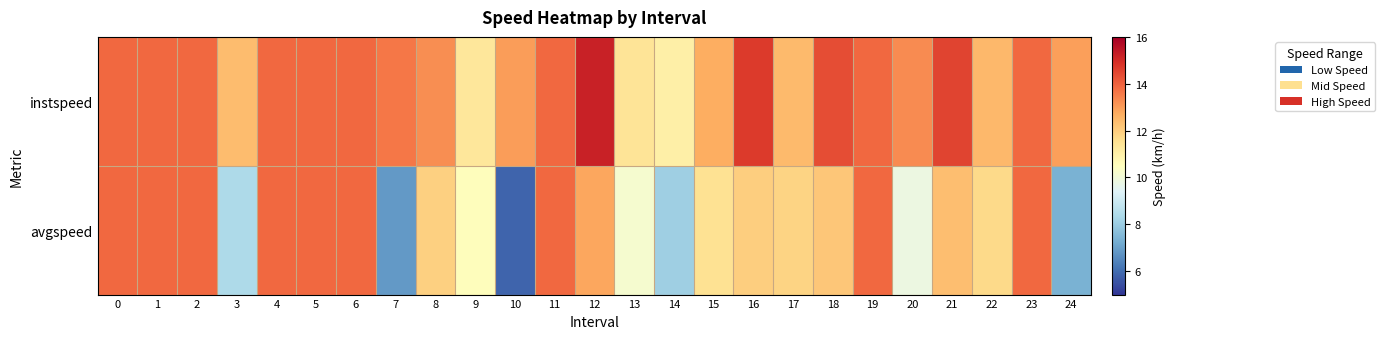

Reading left to right, transcribe all the data shown in this chart.

instspeed: 0=13.9	1=13.9	2=13.9	3=12.3	4=13.9	5=13.9	6=13.9	7=13.6	8=13.2	9=11.3	10=13.0	11=13.9	12=15.2	13=11.4	14=11.0	15=12.7	16=14.7	17=12.4	18=14.3	19=13.9	20=13.3	21=14.5	22=12.5	23=13.9	24=12.9
avgspeed: 0=13.9	1=13.9	2=13.9	3=8.4	4=13.9	5=13.9	6=13.9	7=6.8	8=11.9	9=10.6	10=5.8	11=13.9	12=12.8	13=10.2	14=8.1	15=11.5	16=12.0	17=11.8	18=12.1	19=13.9	20=9.8	21=12.3	22=11.7	23=13.9	24=7.3